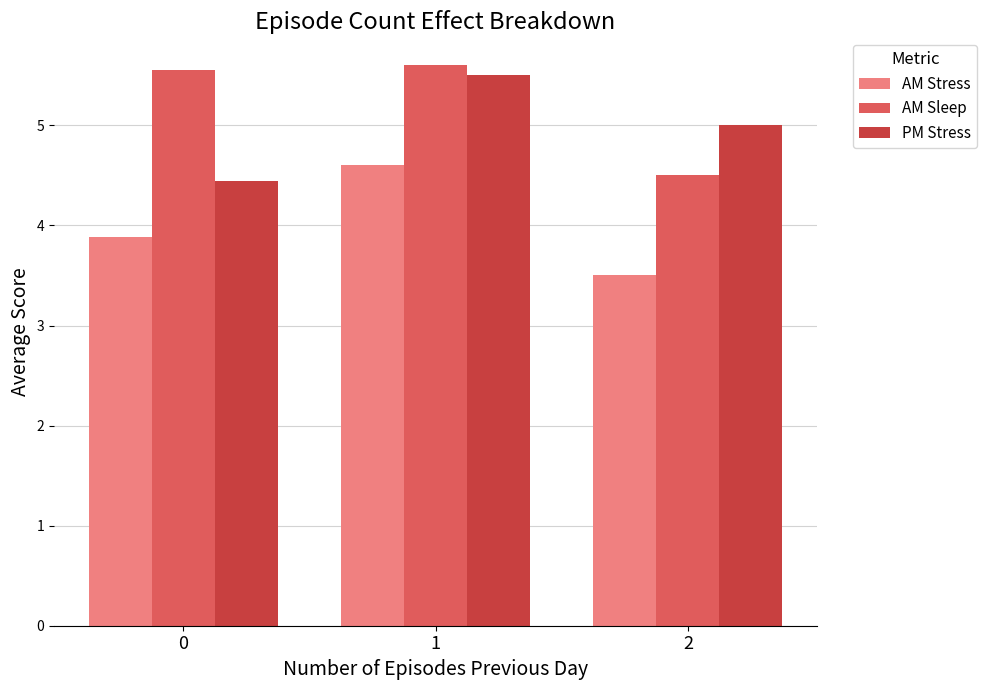

Is the value of AM Sleep at 2 greater than the value of PM Stress at 2?

No